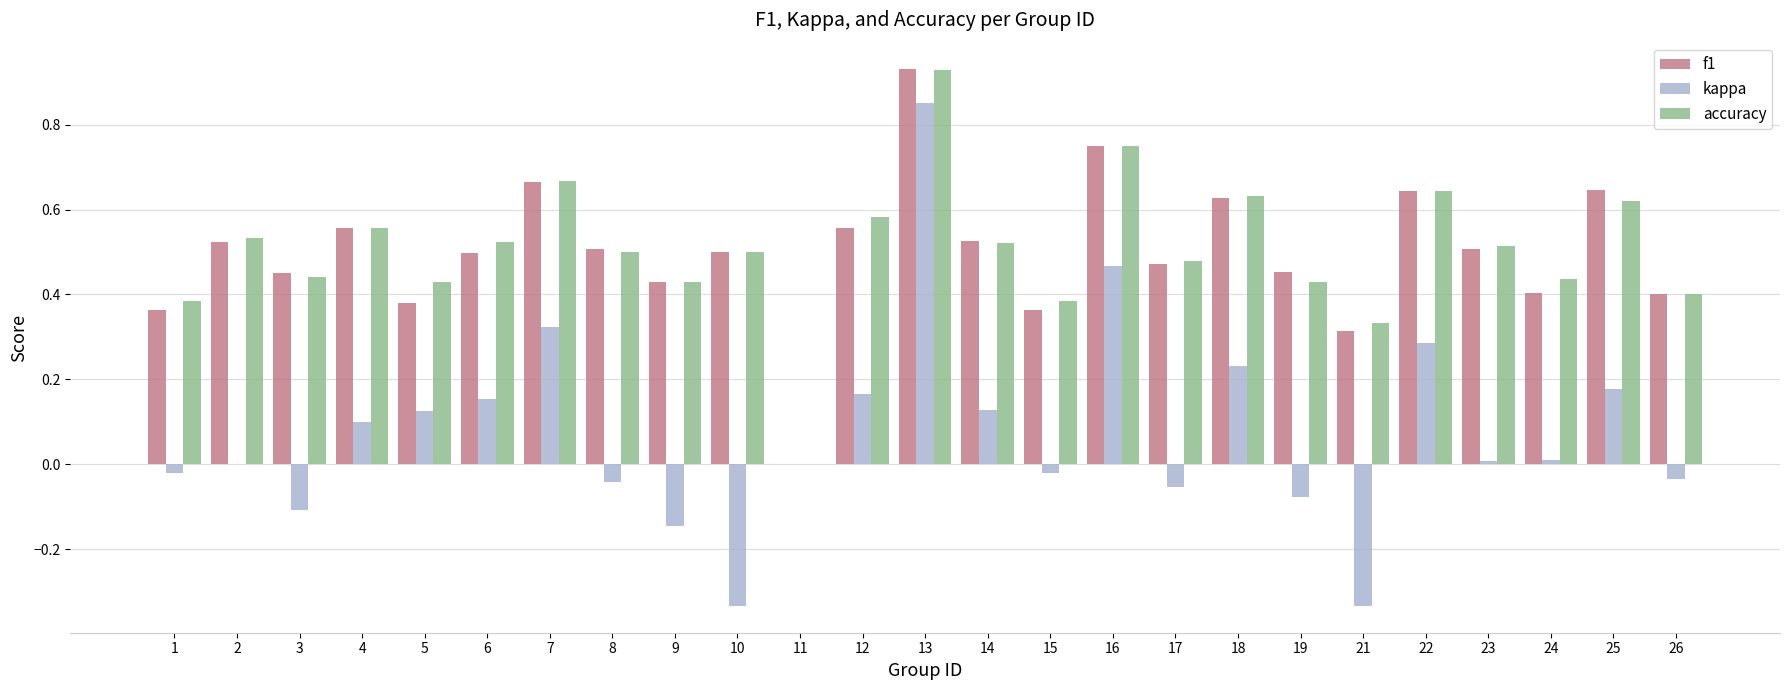

The kappa series shows -0.1 at 26. True or false?

False